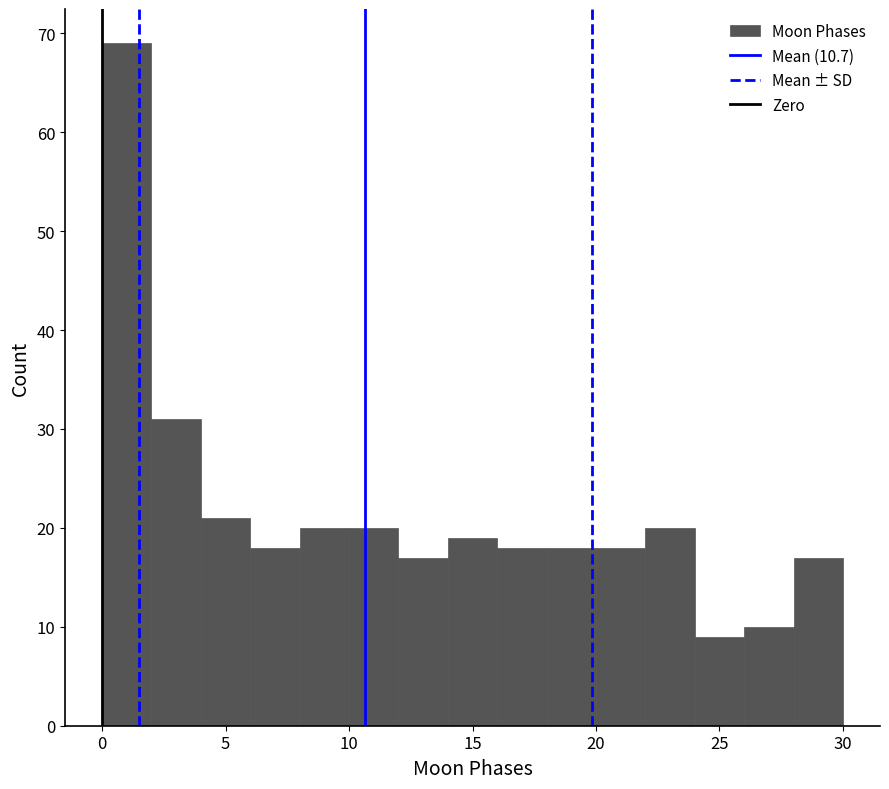

Over which range of the x-axis is the bar tallest?

0 to 2